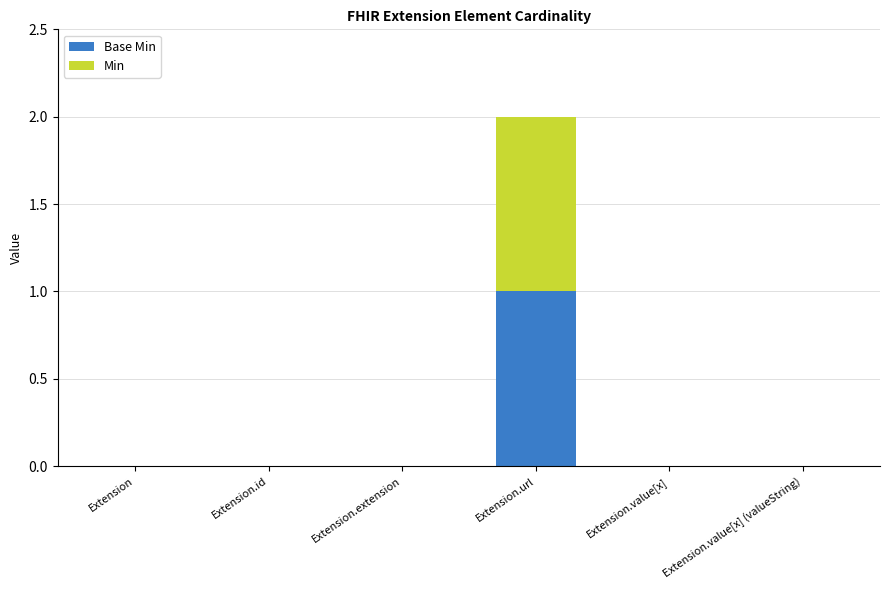

Are the bars grouped side by side (vs. stacked)?

No